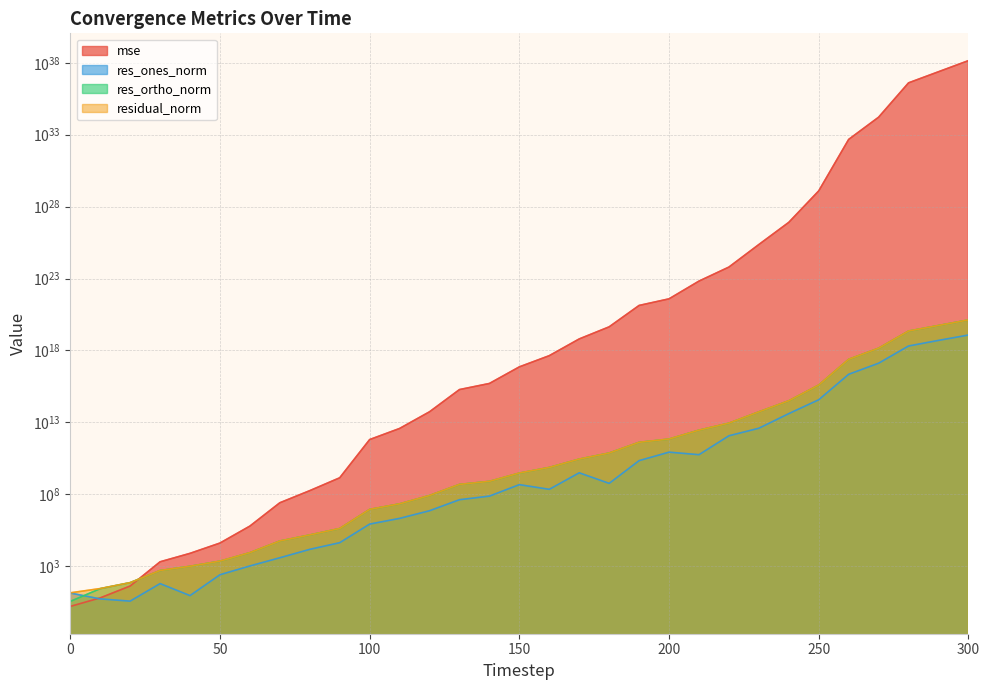

Between which two adjacent categories do res_ones_norm and mse first intersect?

0 and 10